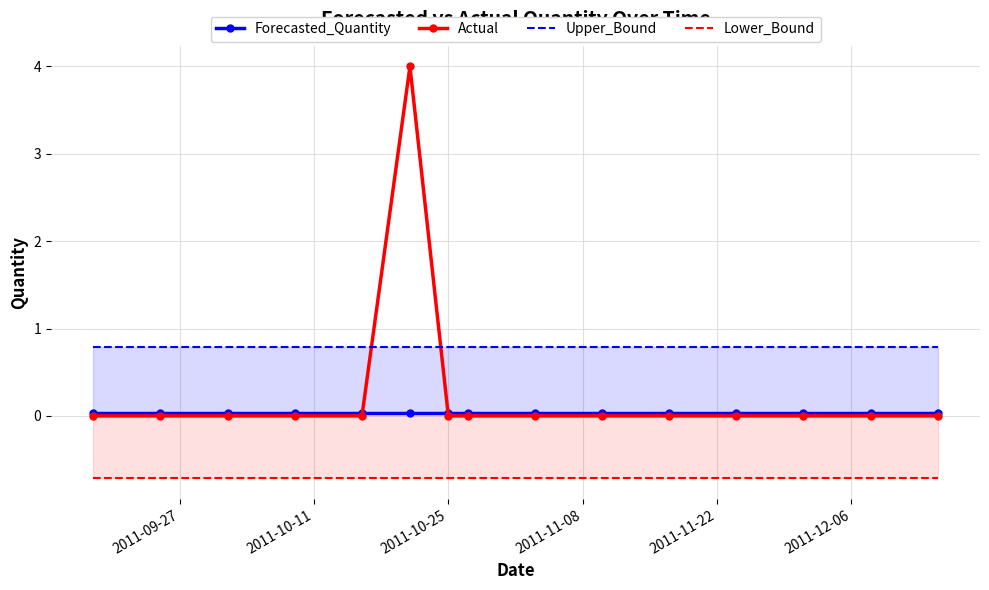

What is the difference between the maximum and minimum values in the Actual series?

4.0